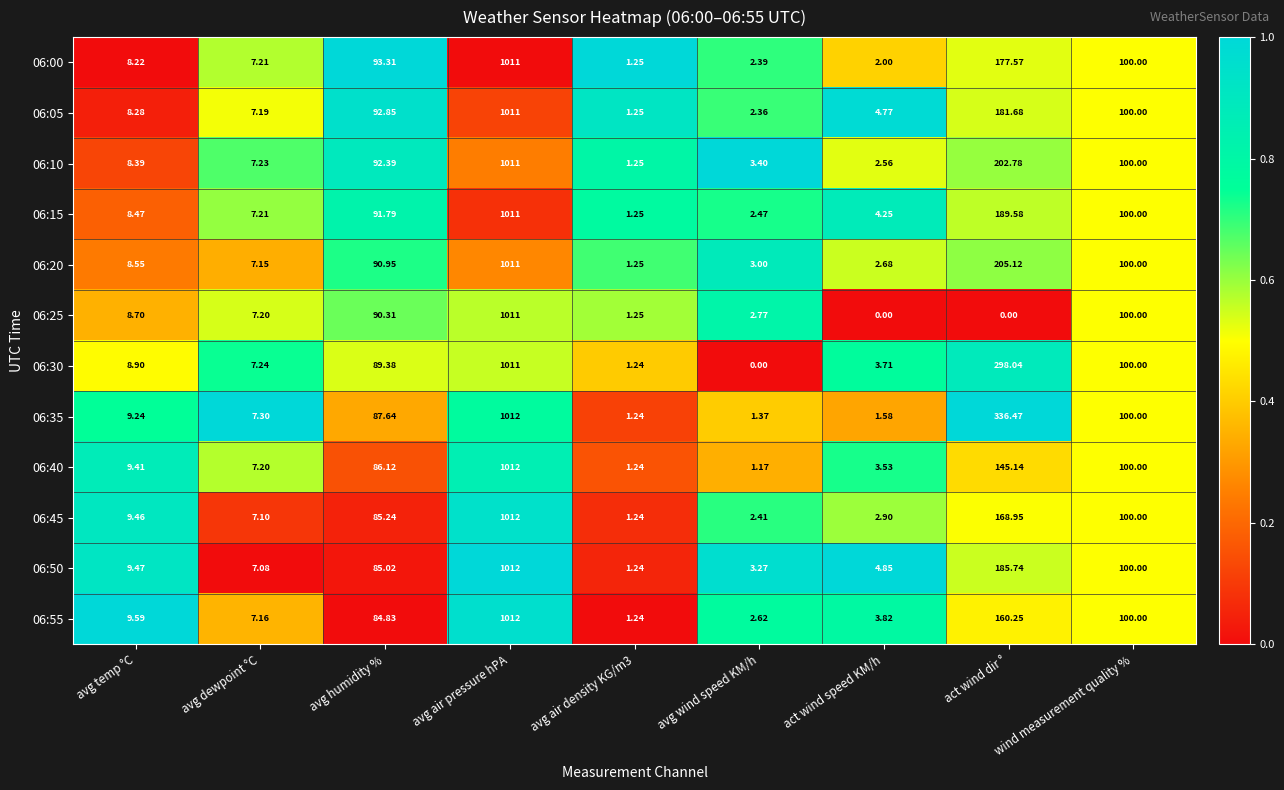

At which category is the sum across all series the highest?

avg air pressure hPA